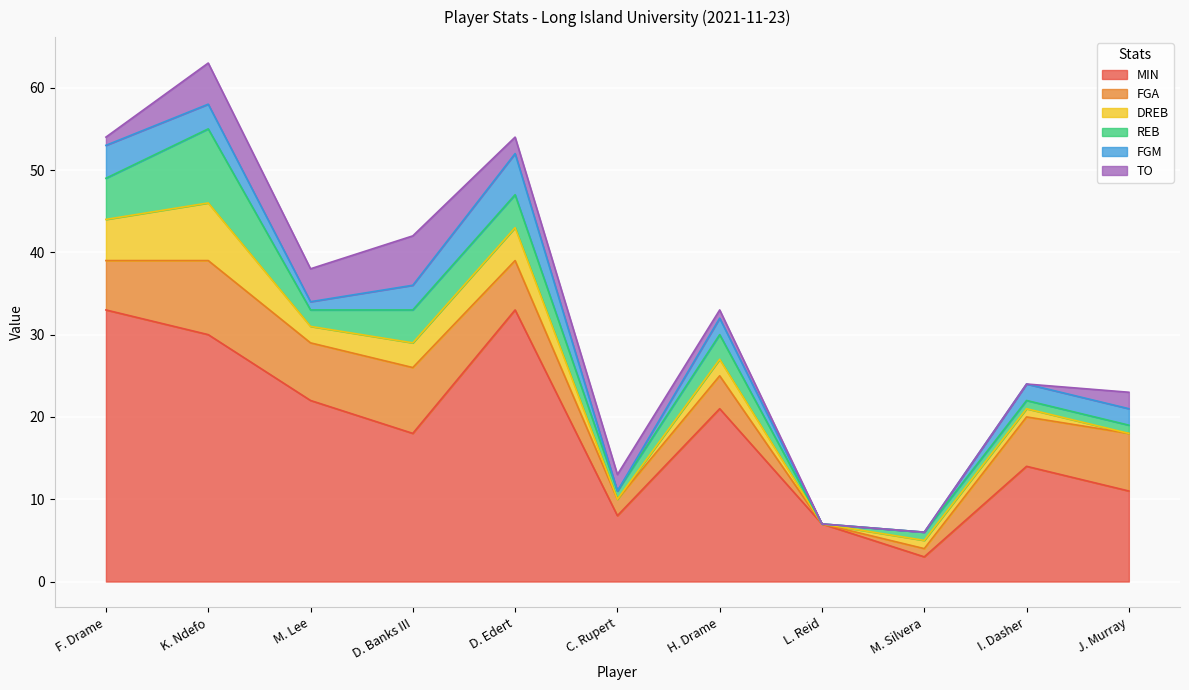

How many lines are shown in the chart?

6